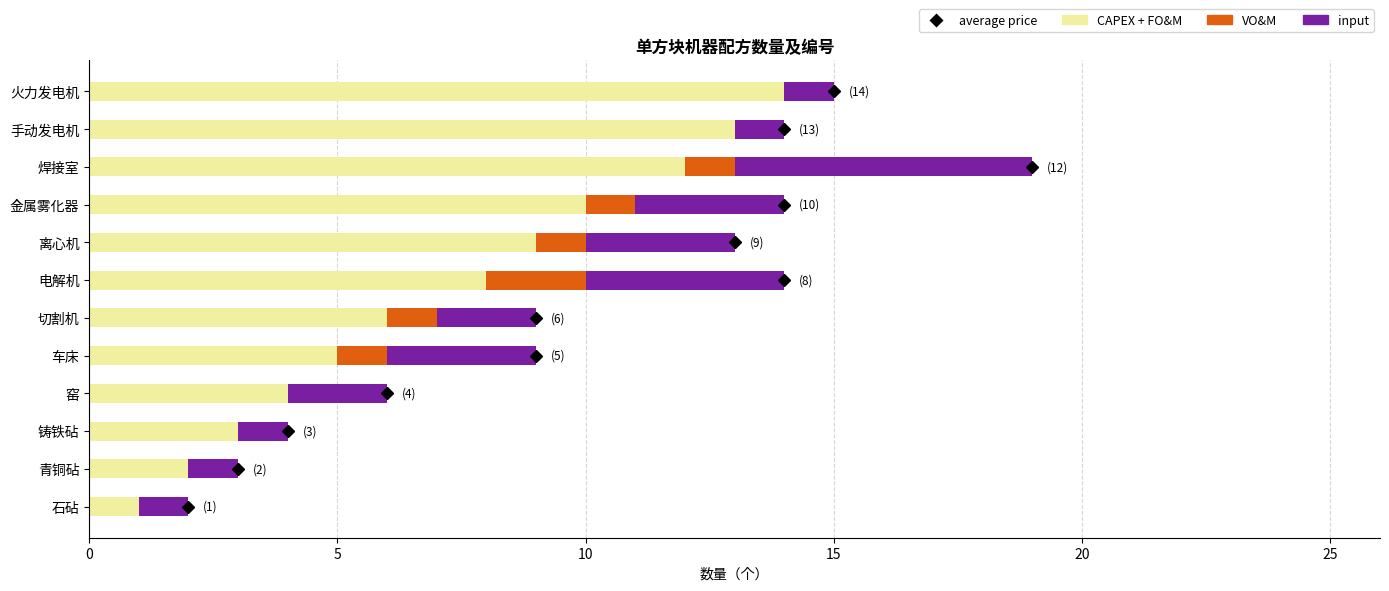

At which label does CAPEX + FO&M reach its peak?

火力发电机